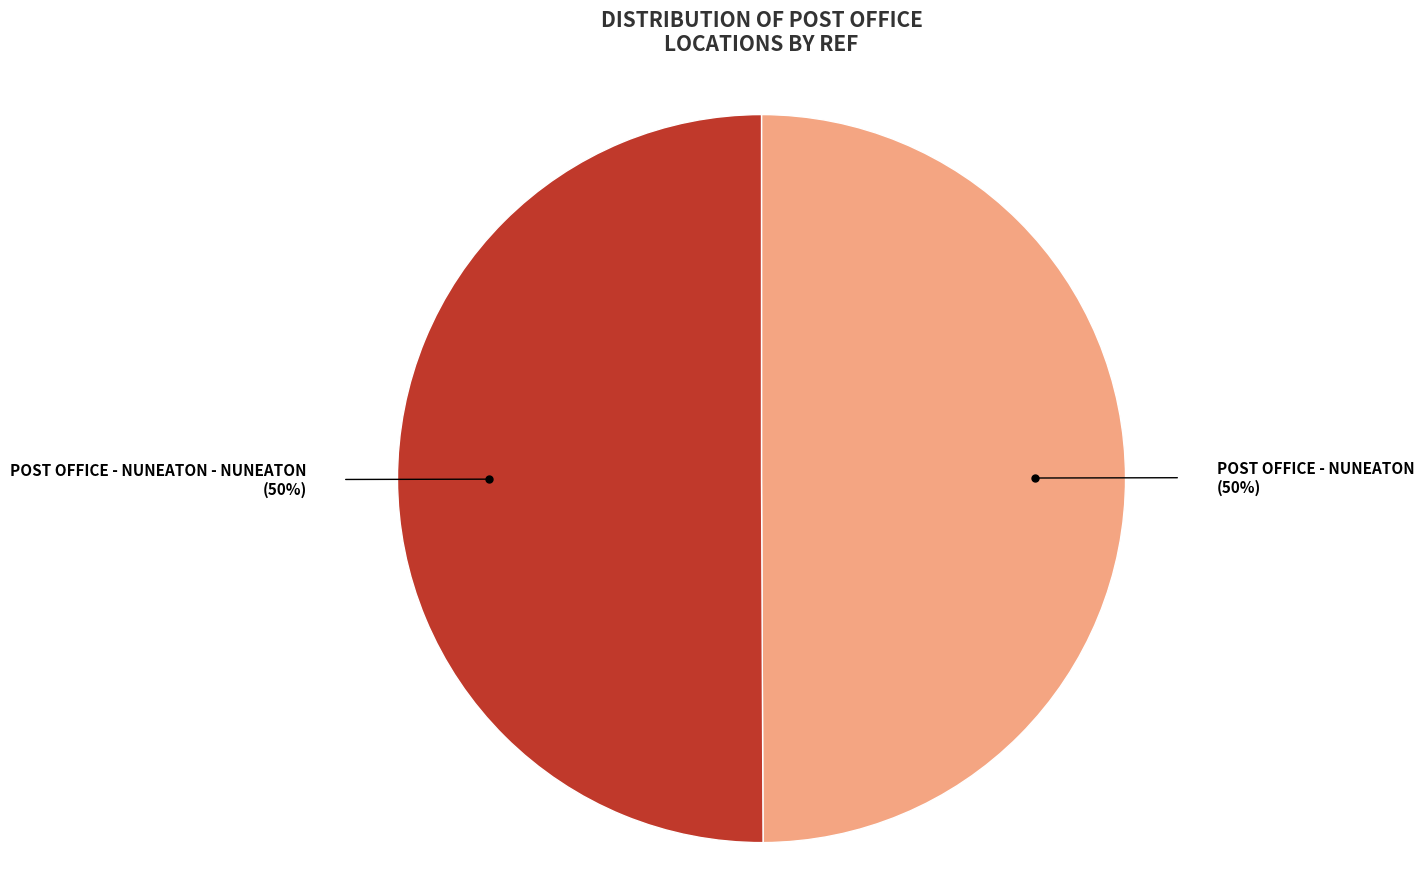

To the nearest percent, what is the combined percentage of POST OFFICE - NUNEATON - NUNEATON and POST OFFICE - NUNEATON?

100%